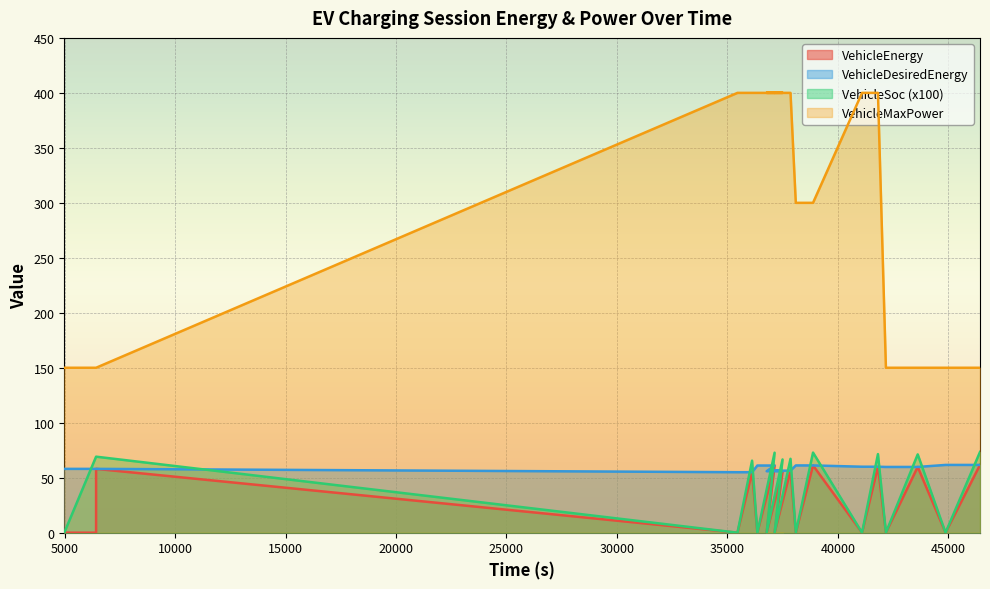

What are all the series names shown in the legend?

VehicleEnergy, VehicleDesiredEnergy, VehicleSoc, VehicleMaxPower